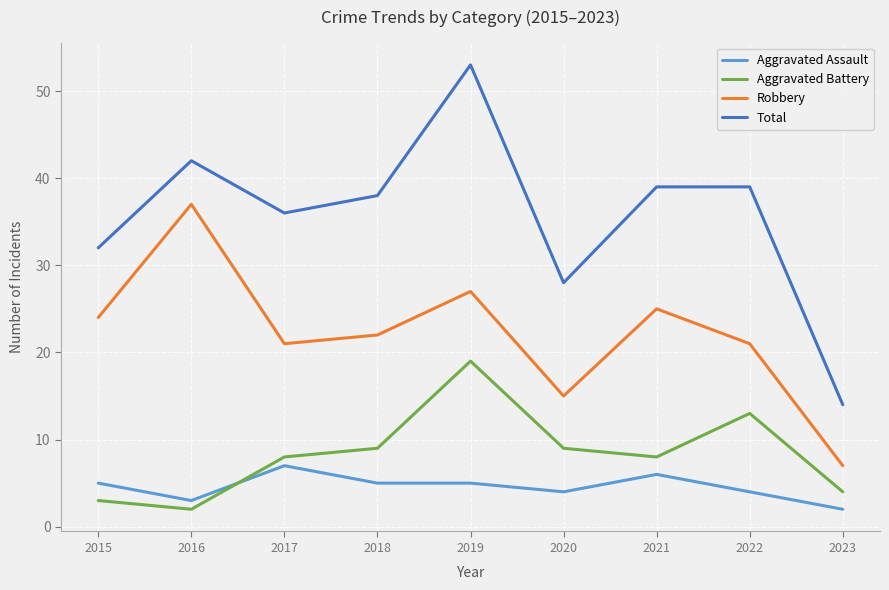

List the series in order of their peak value, highest first.

Total, Robbery, Aggravated Battery, Aggravated Assault